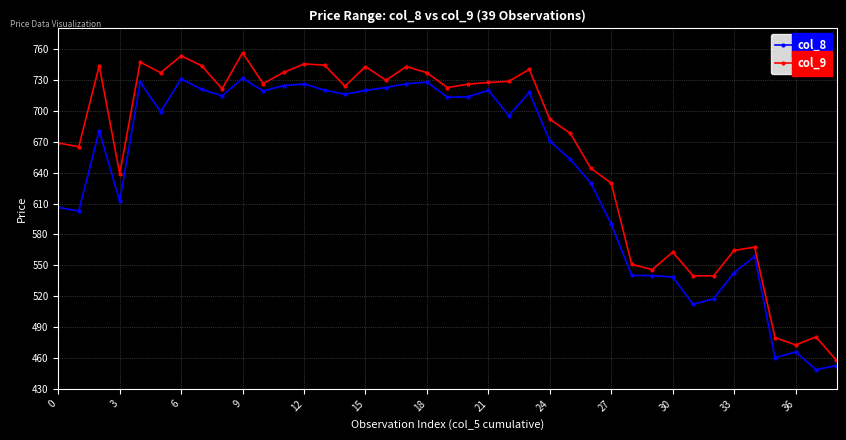

What is the highest value of the col_8 series?

731.6